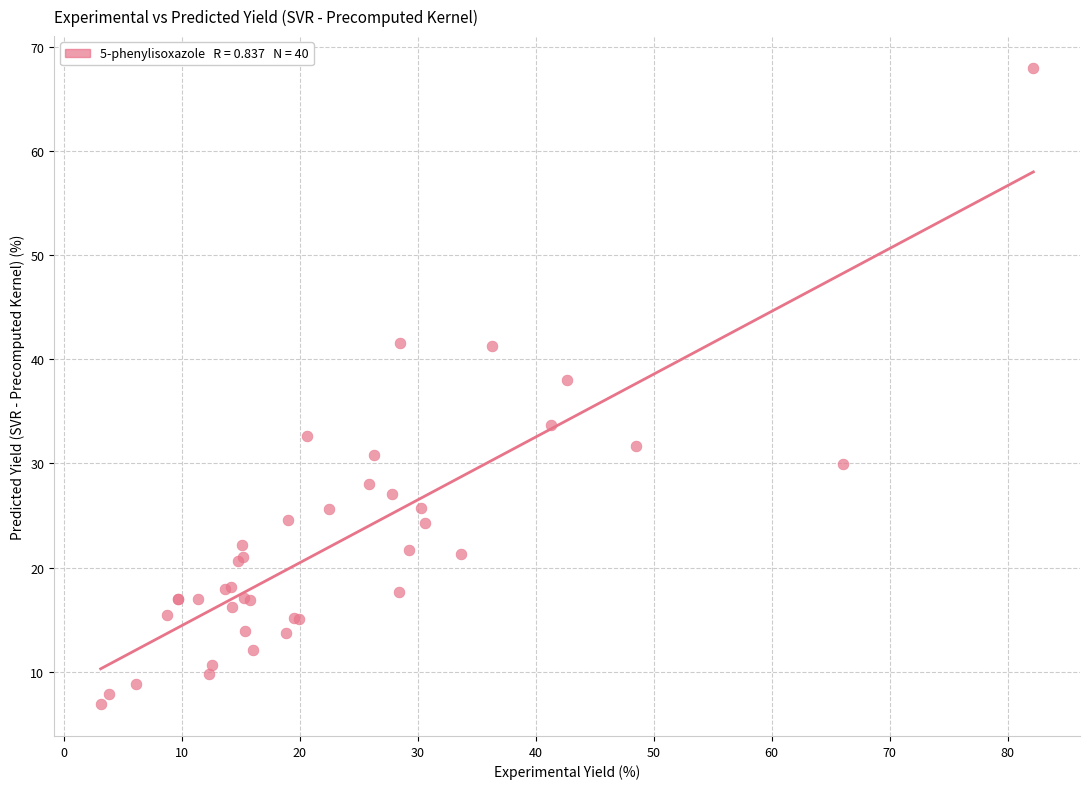

What Y value in the scatter plot is closest to 37?

38.0